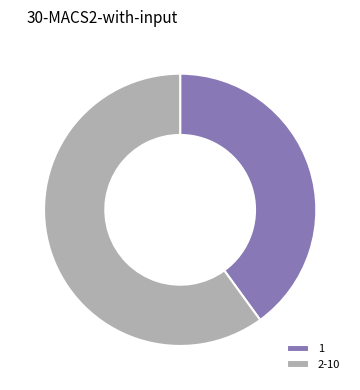

Rank the categories by value from highest to lowest.

2-10, 1